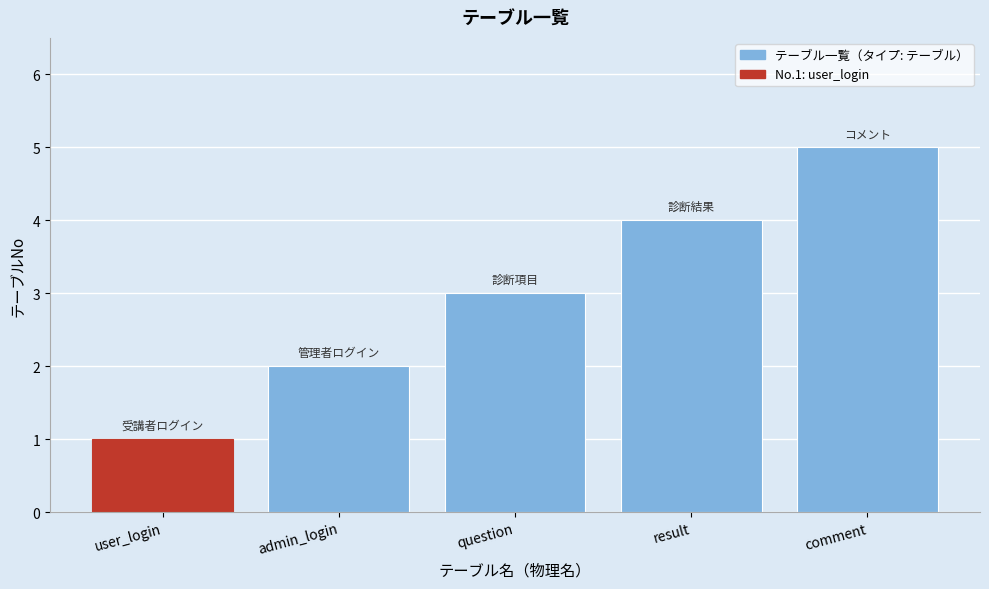

Read the value at question.

3